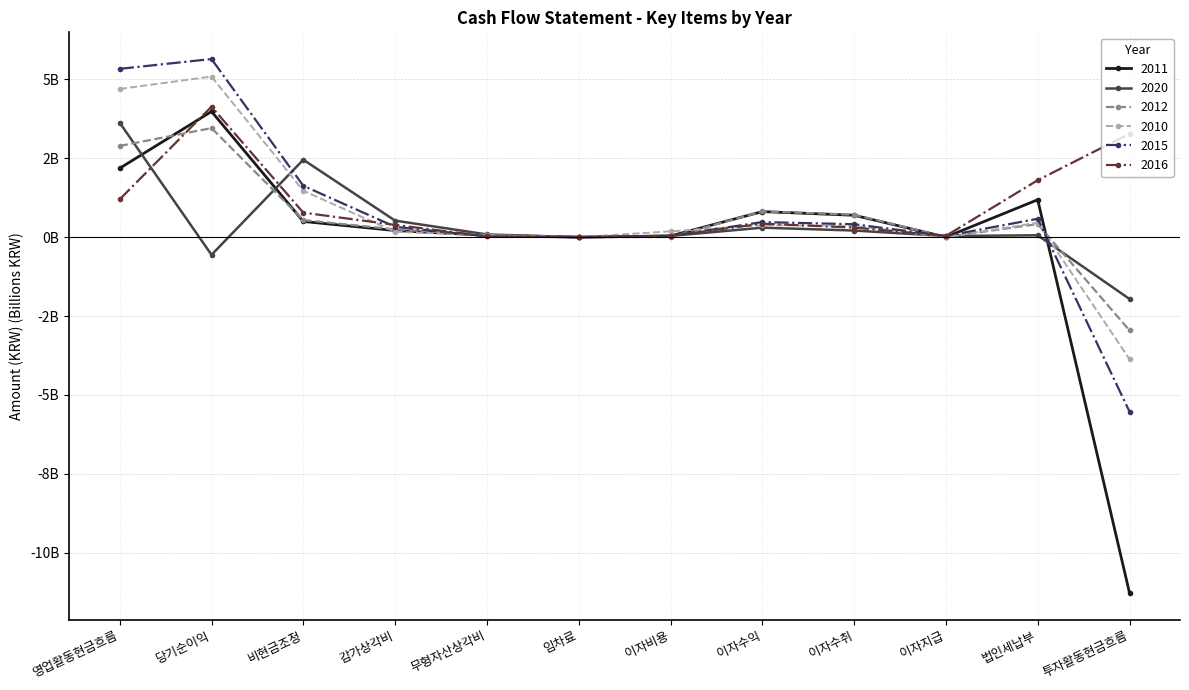

In 2015, how many points are lower than both neighbors (excluding endpoints)?

2